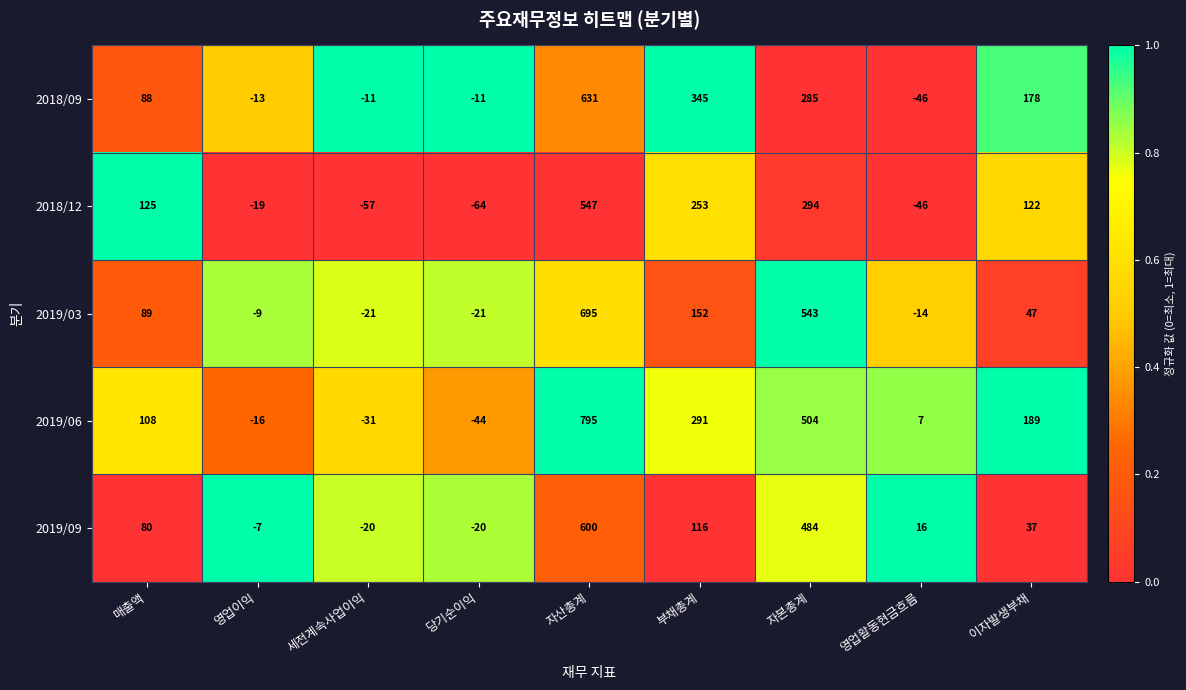

What is the average value of the 2018/09 series?

161